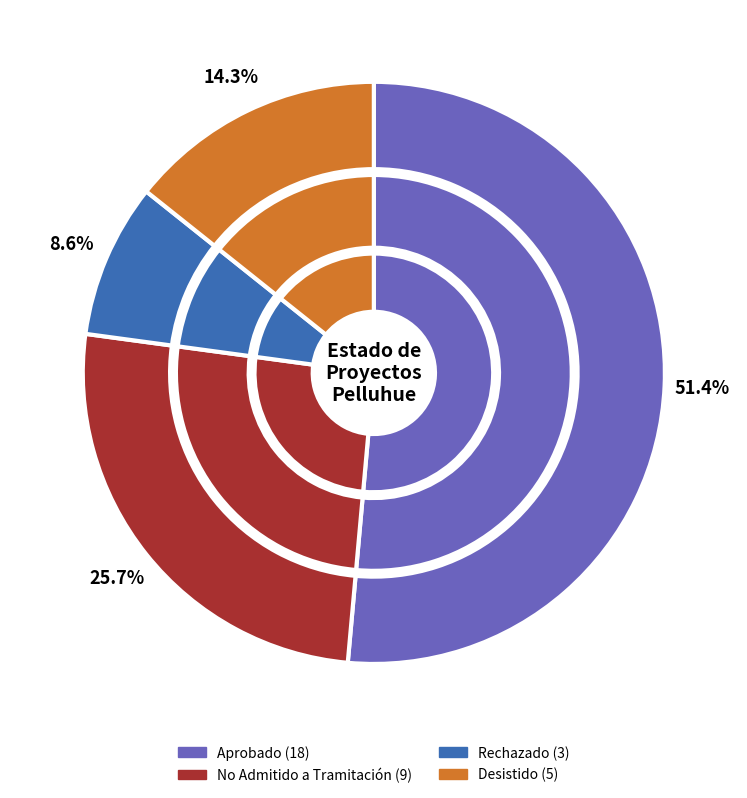

Count the number of slices in the pie.

4